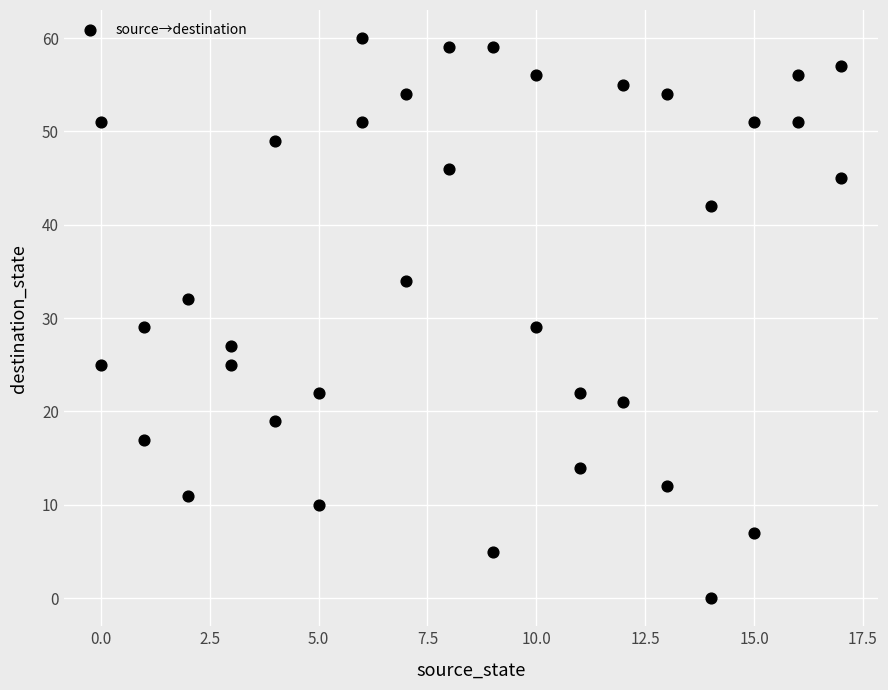

What is the range of Y values (max minus min)?

60